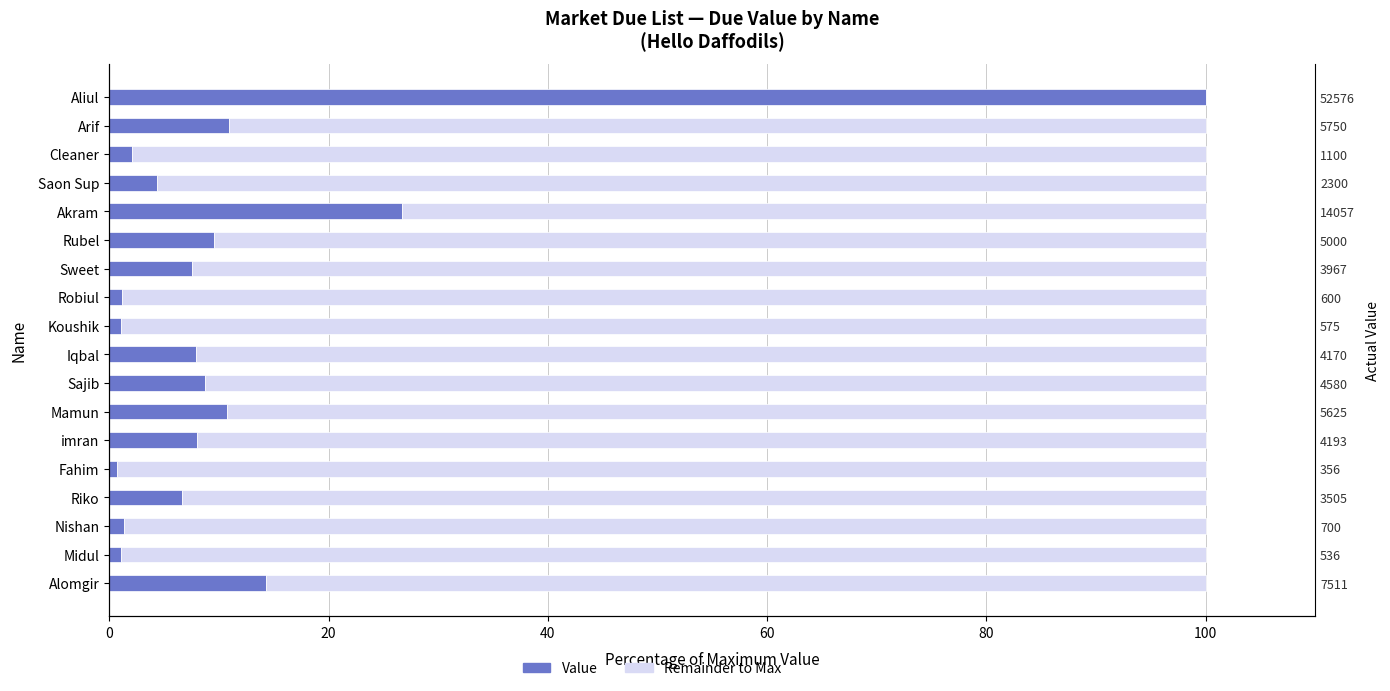

How many data points in Remainder are above 92?

11